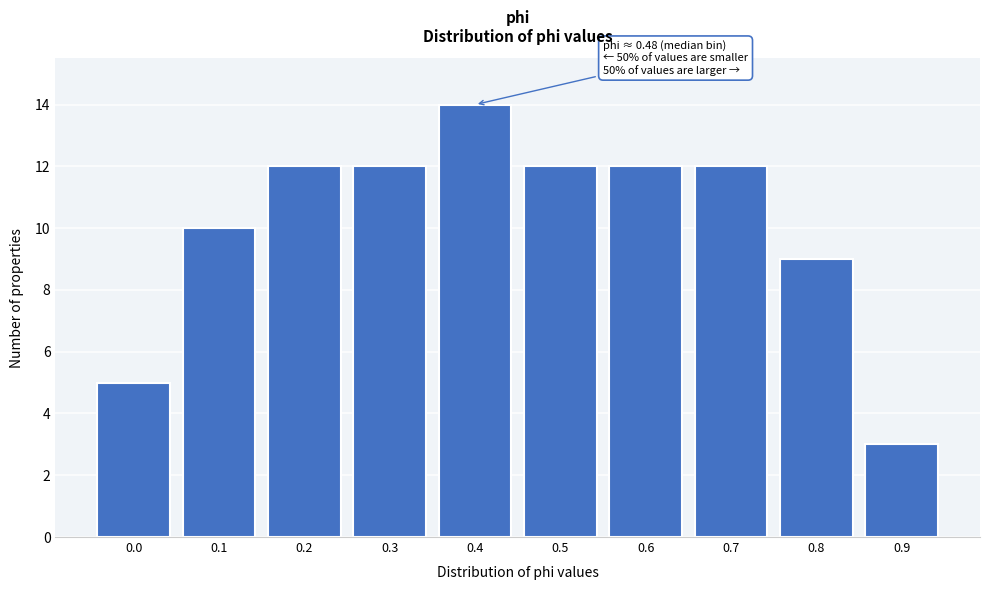

Reading left to right, what are all the values shown in this chart?

5	10	12	12	14	12	12	12	9	3